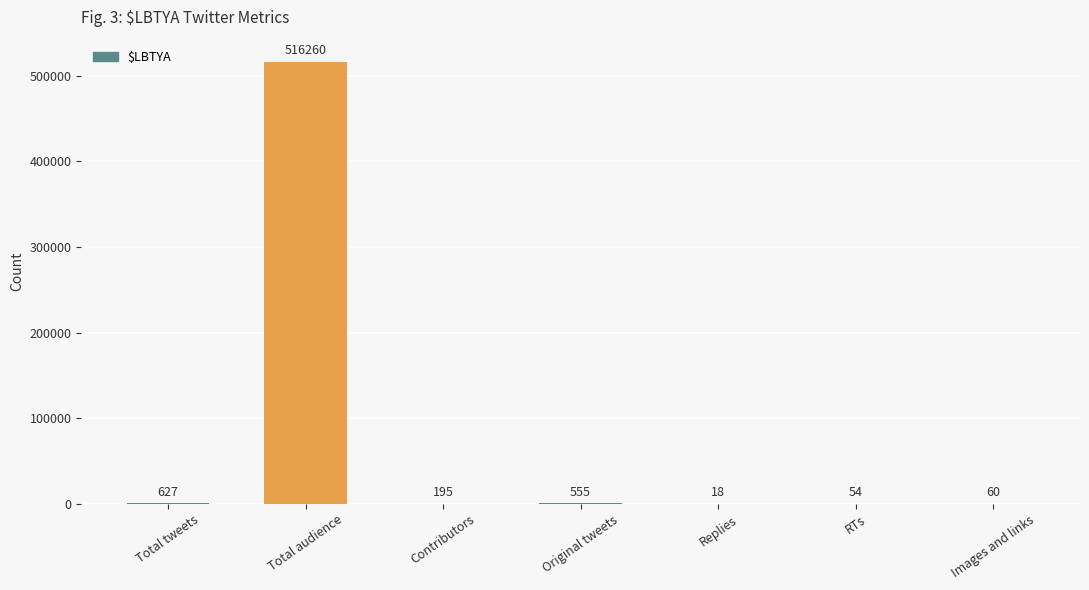

What is the sum of the values at Images and links and RTs?

114